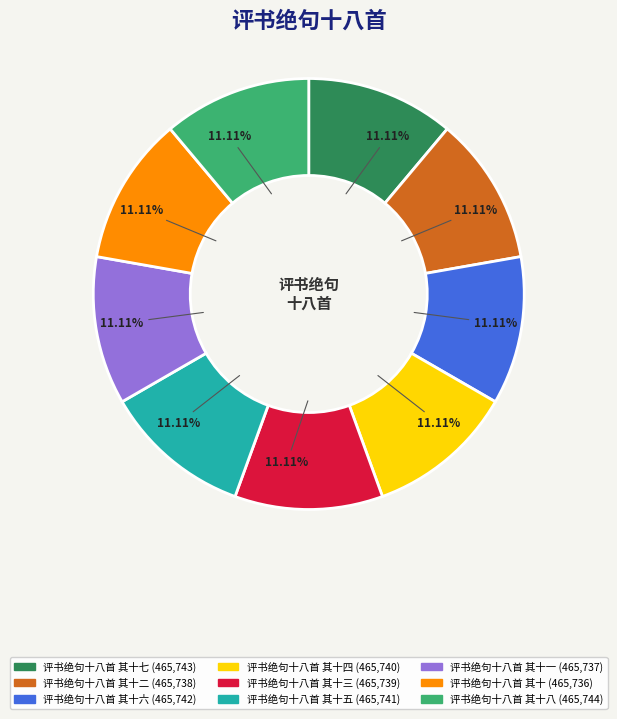

Is there any slice that represents more than half of the pie?

No